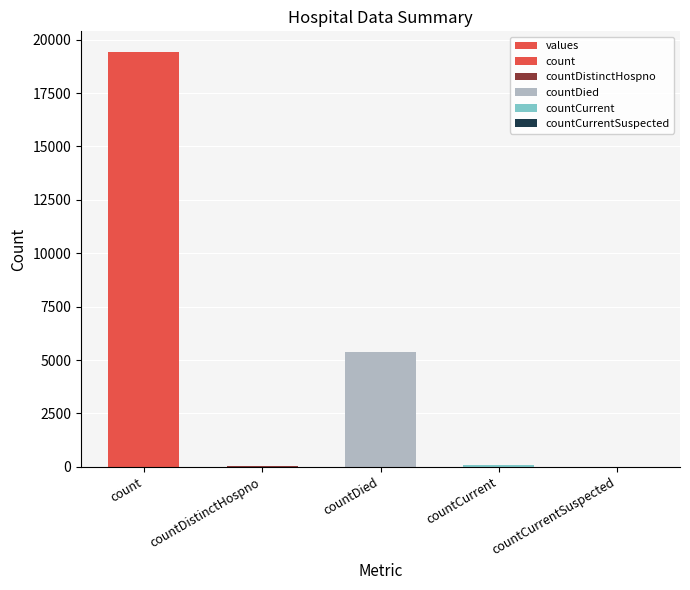

What is the difference between the second highest and minimum values?

5357